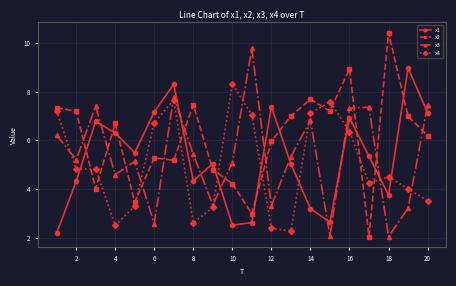

At how many categories does at least one series exceed 8?

6